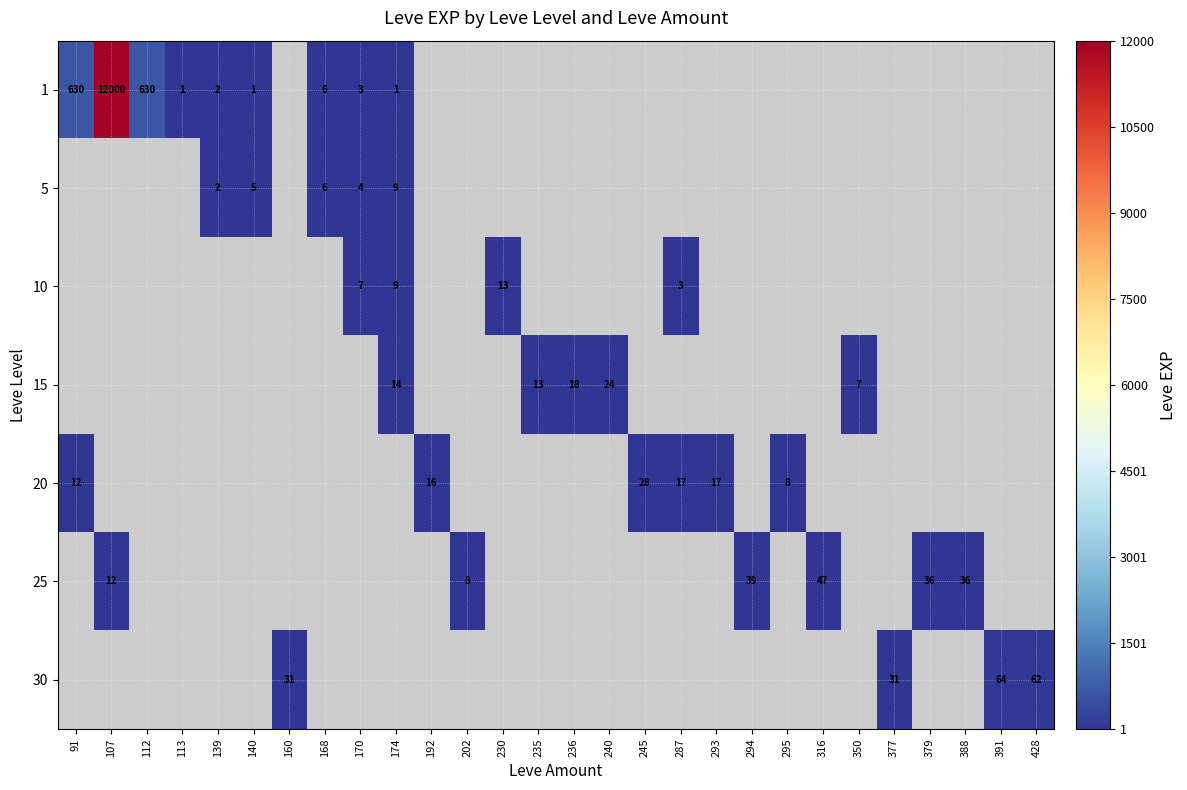

The 20 series shows 6 at 287. True or false?

False